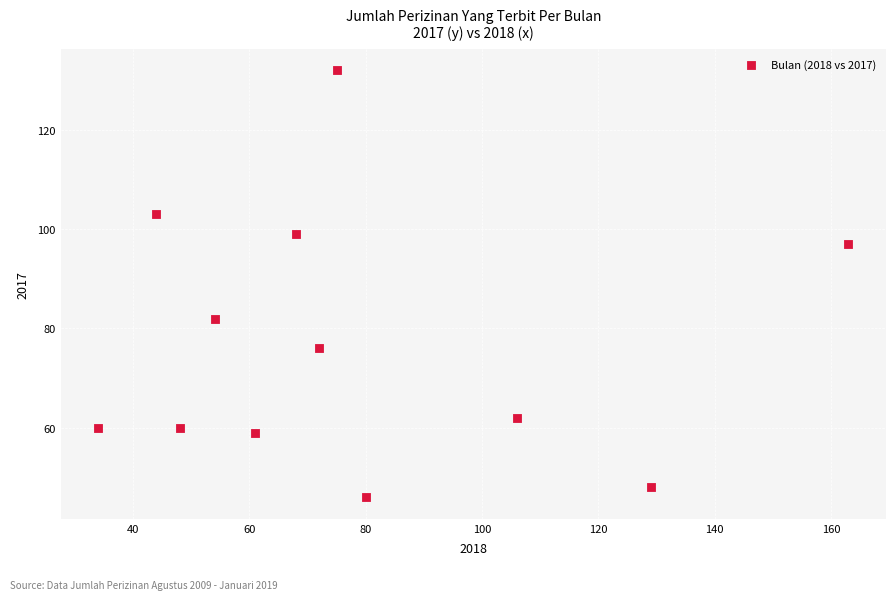

What is the range of Y values (max minus min)?

86